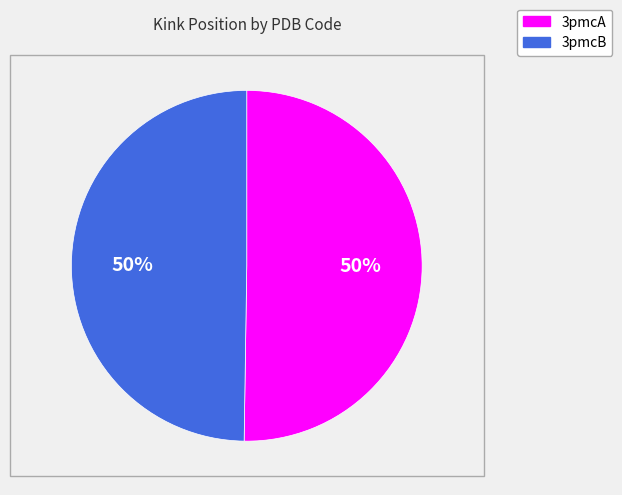

What is the ratio of the value at 3pmcB to the value at 3pmcA?

1.0